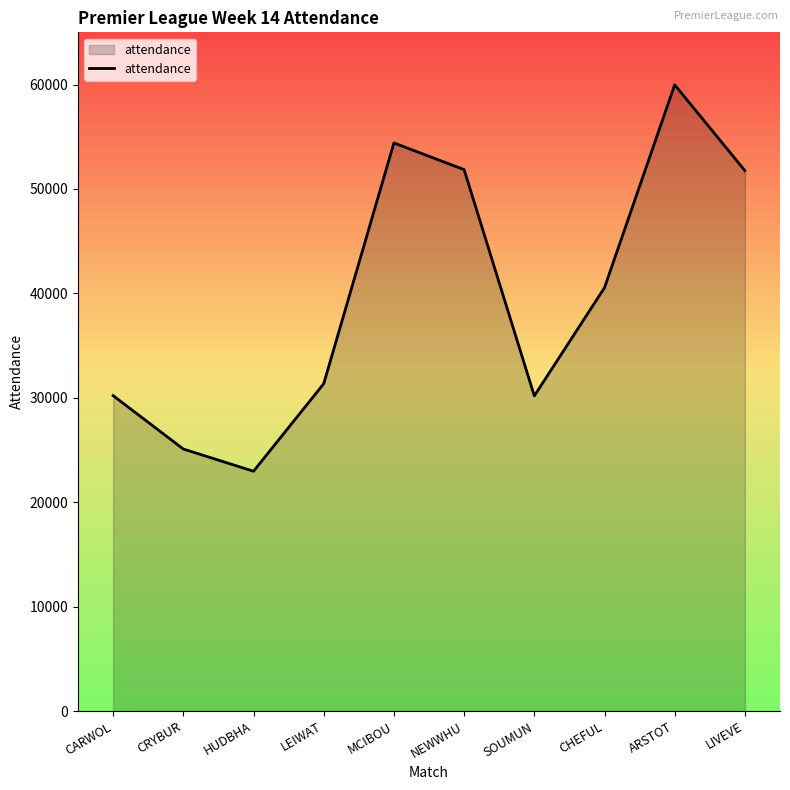

What is the maximum value shown in the chart?

59973